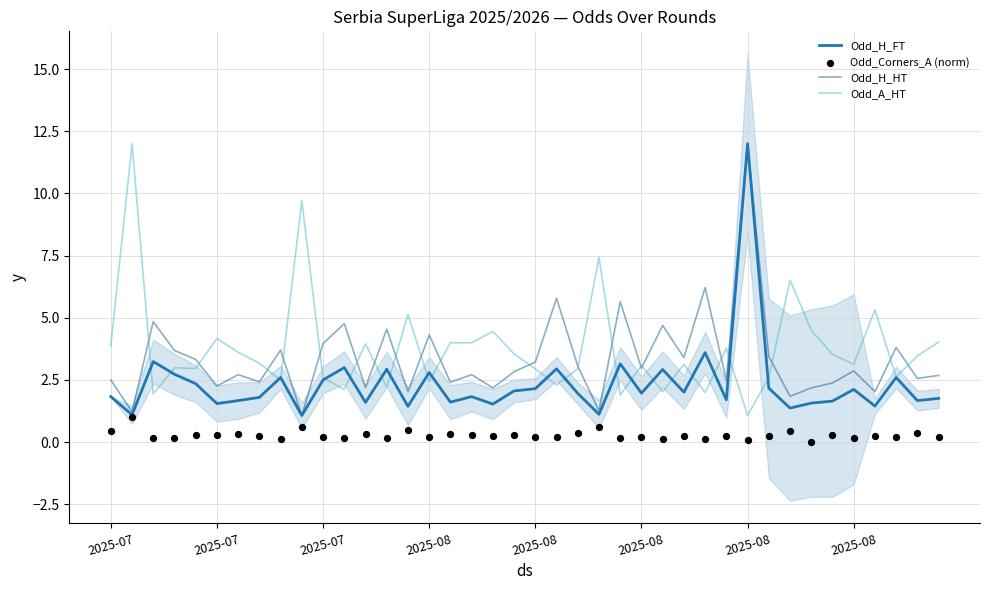

What is the total value across all series at 2025-08?

9.8